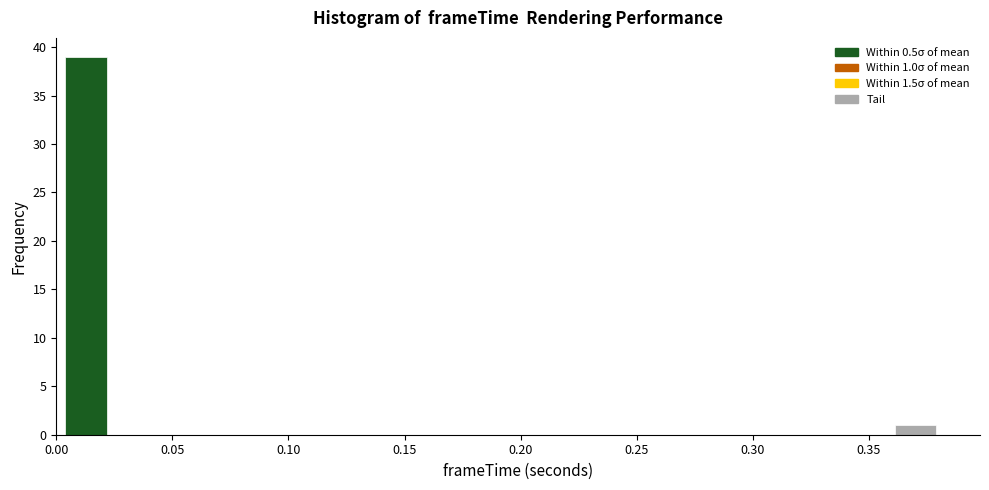

Around what value on the x-axis is the tallest bar? Give the approximate position of its centre, as read against the axis.

0.015